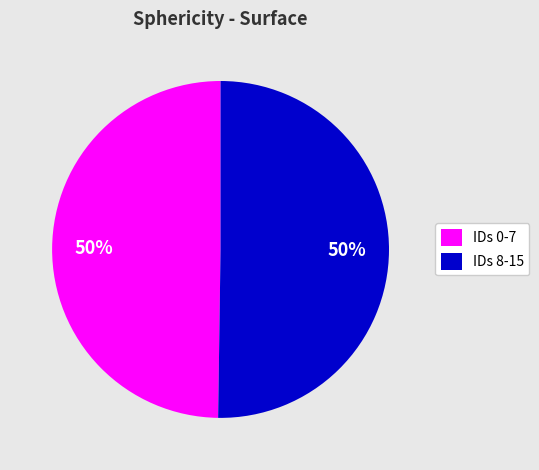

How many slices are in this pie chart?

2